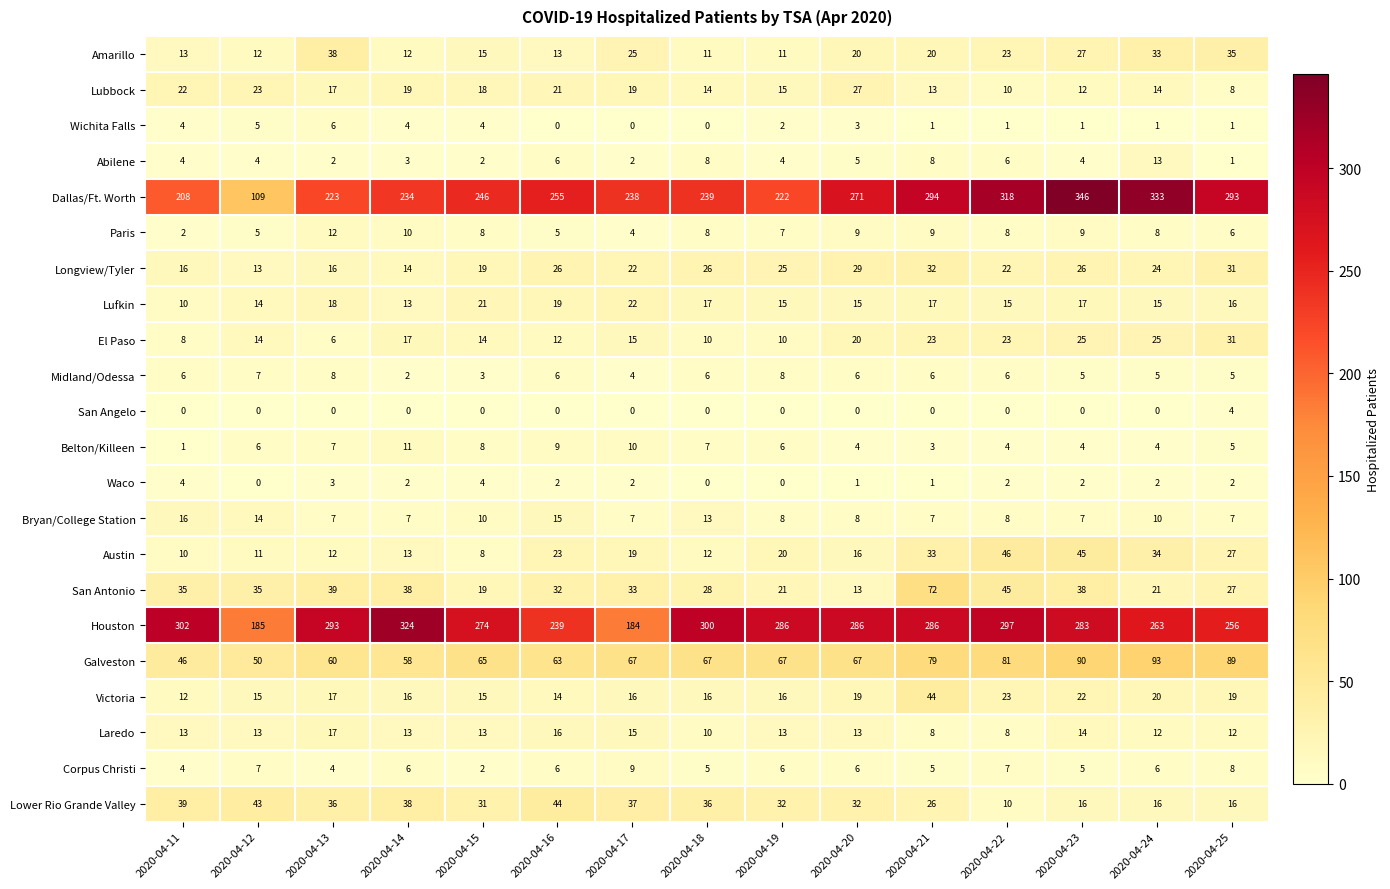

What is the sum of all Wichita Falls values?

33